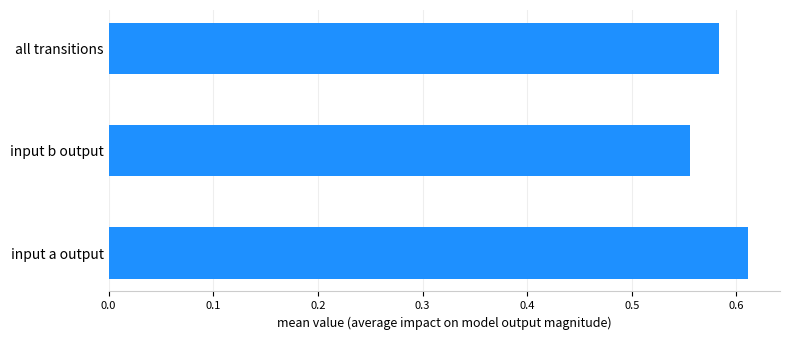

List the labels in order of value, largest first.

input a output, all transitions, input b output